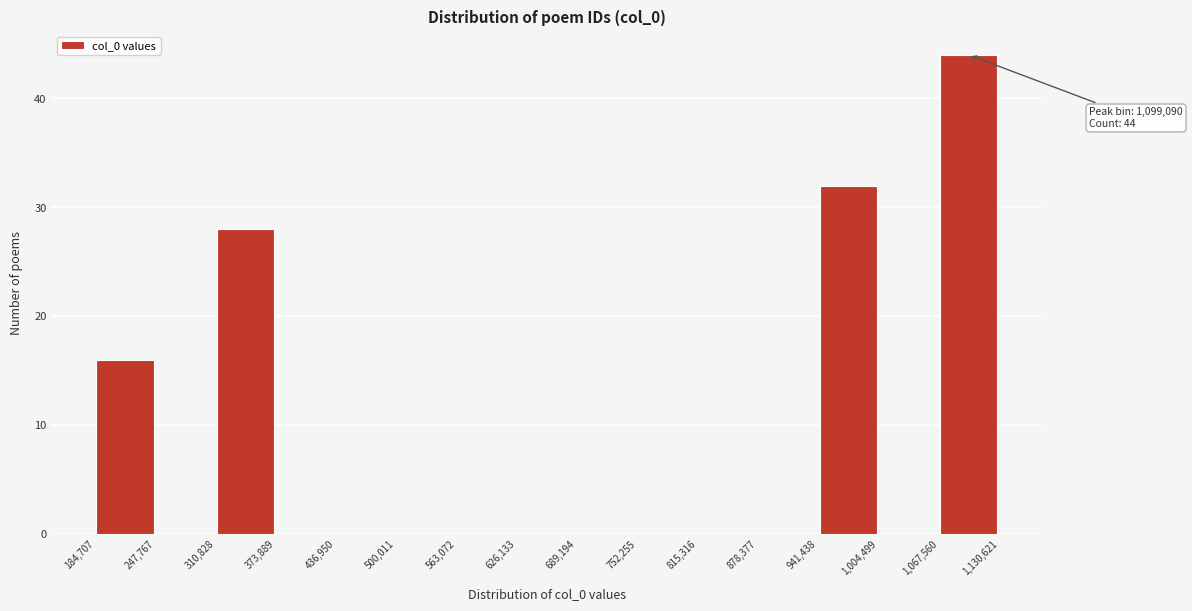

Over which range of the x-axis is the bar tallest?

1,067,560 to 1,130,621